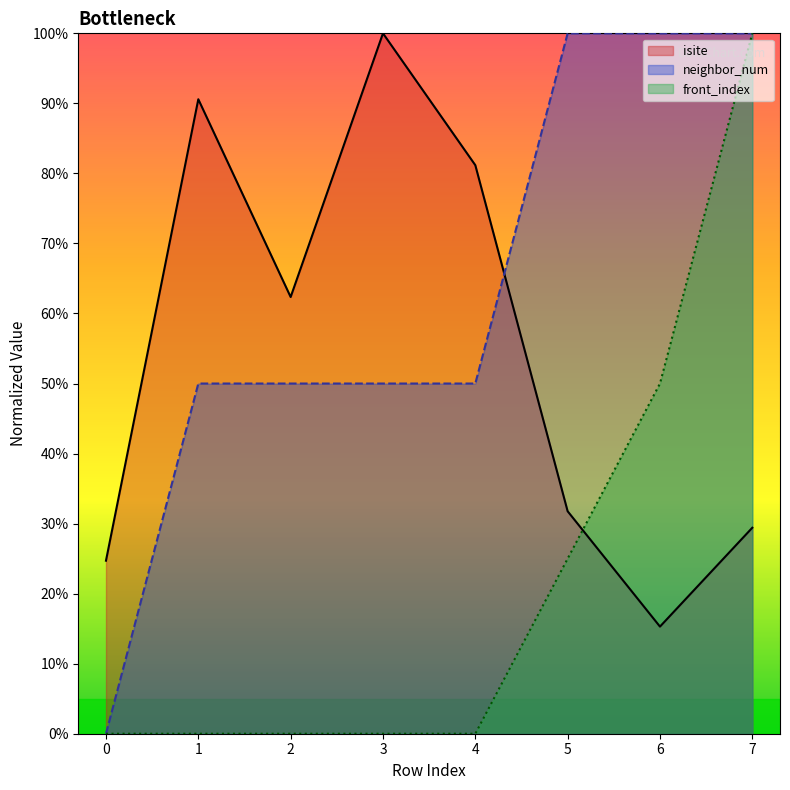

What is the difference between the front_index values at 1 and 7?

100.0